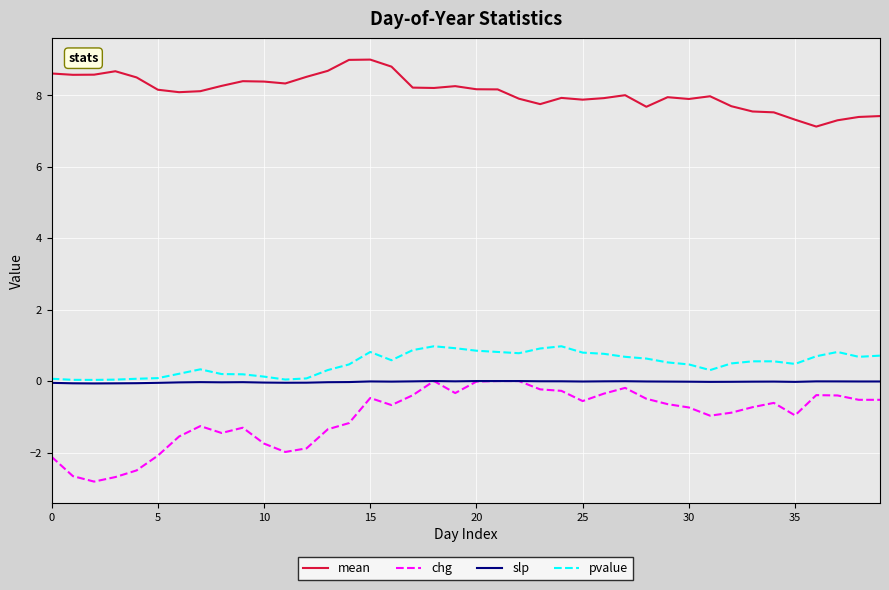

Does the chart display data point markers on the line(s)?

No